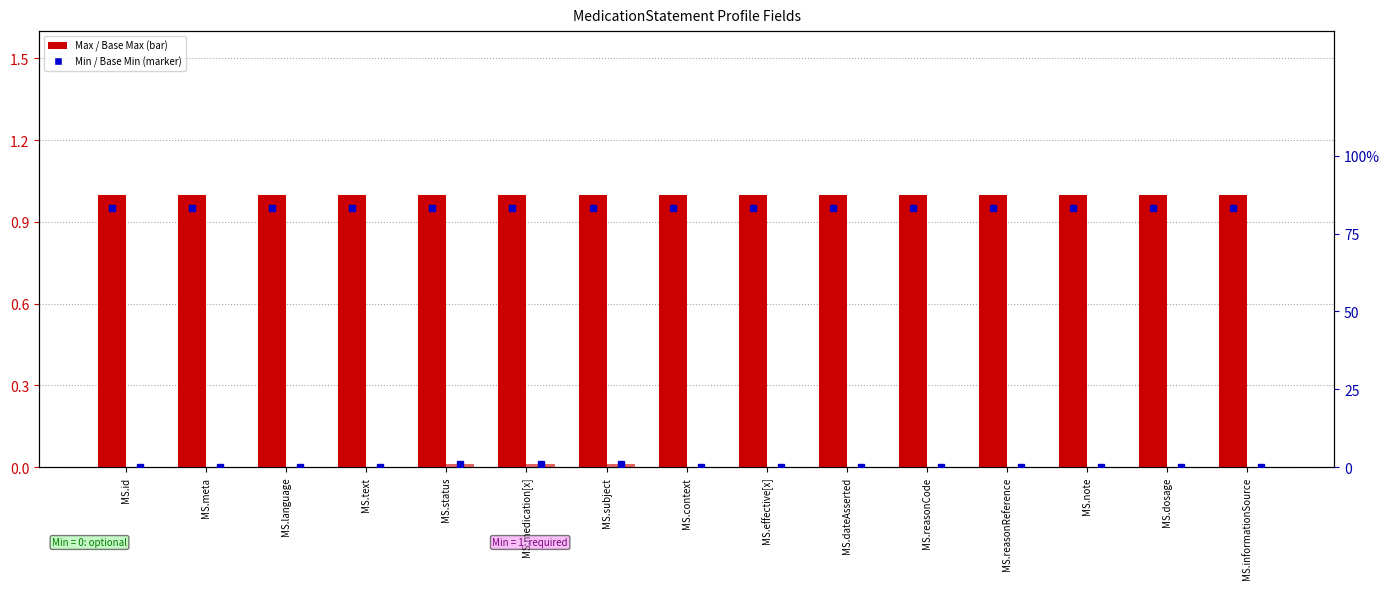

What is the spread (max minus min) of values at MS.id?

1